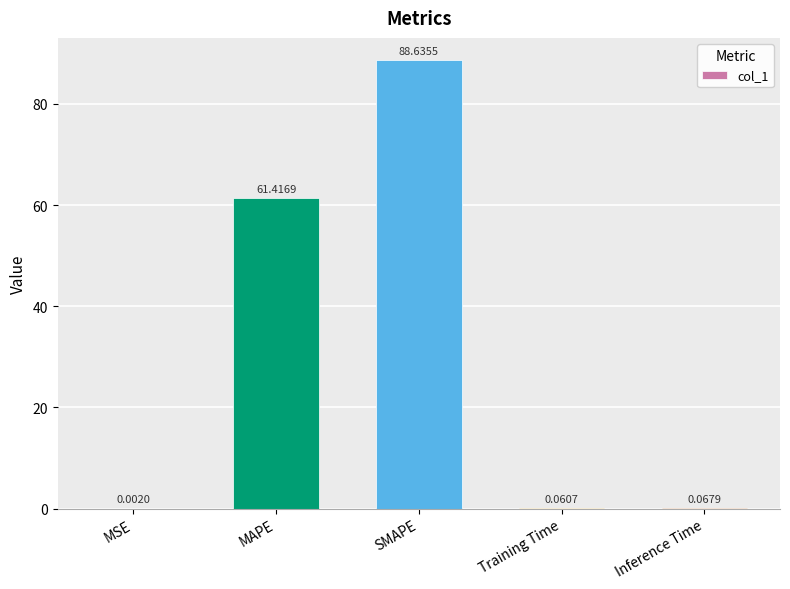

What is the sum of all values?

150.2